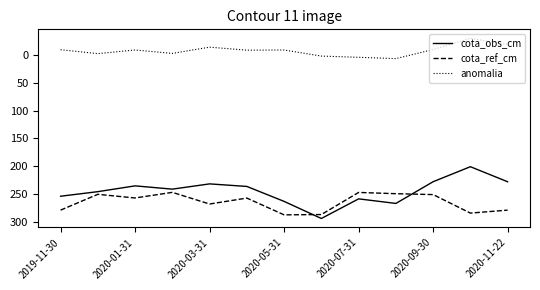

What is the difference between the maximum and minimum values in the anomalia series?

36.3